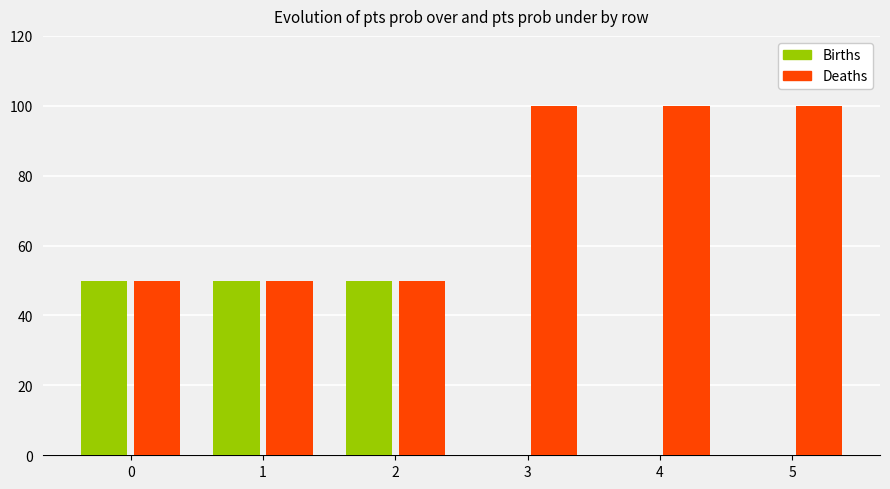

Which series has the largest total across all categories?

Deaths